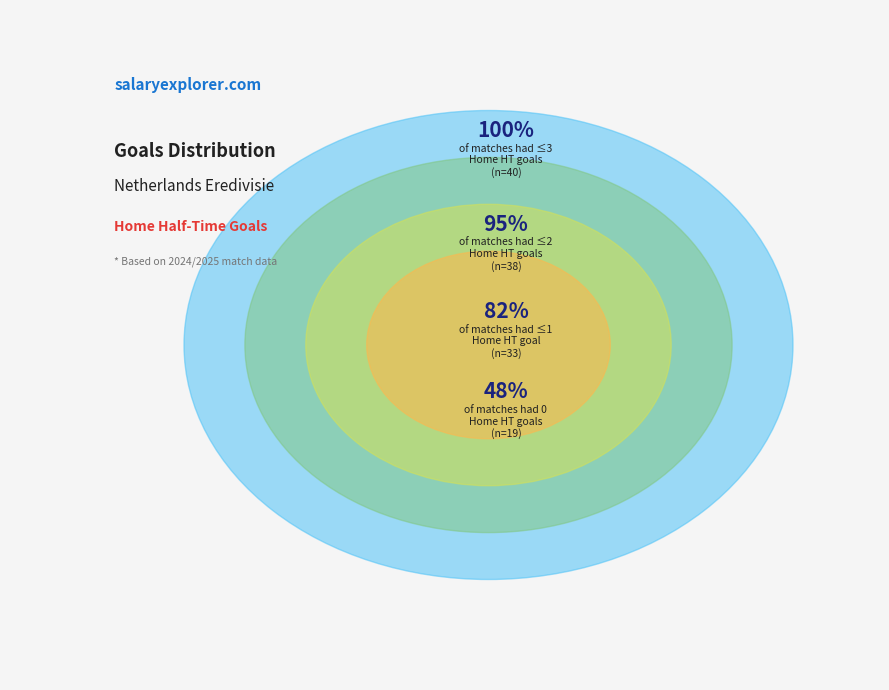

Is there any slice that represents more than half of the pie?

Yes